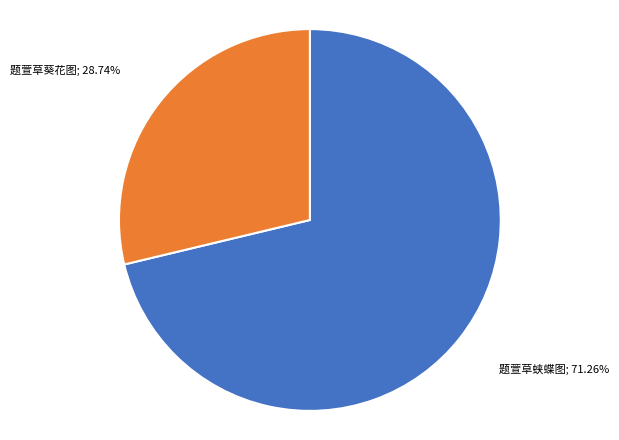

Does any single category account for the majority?

Yes